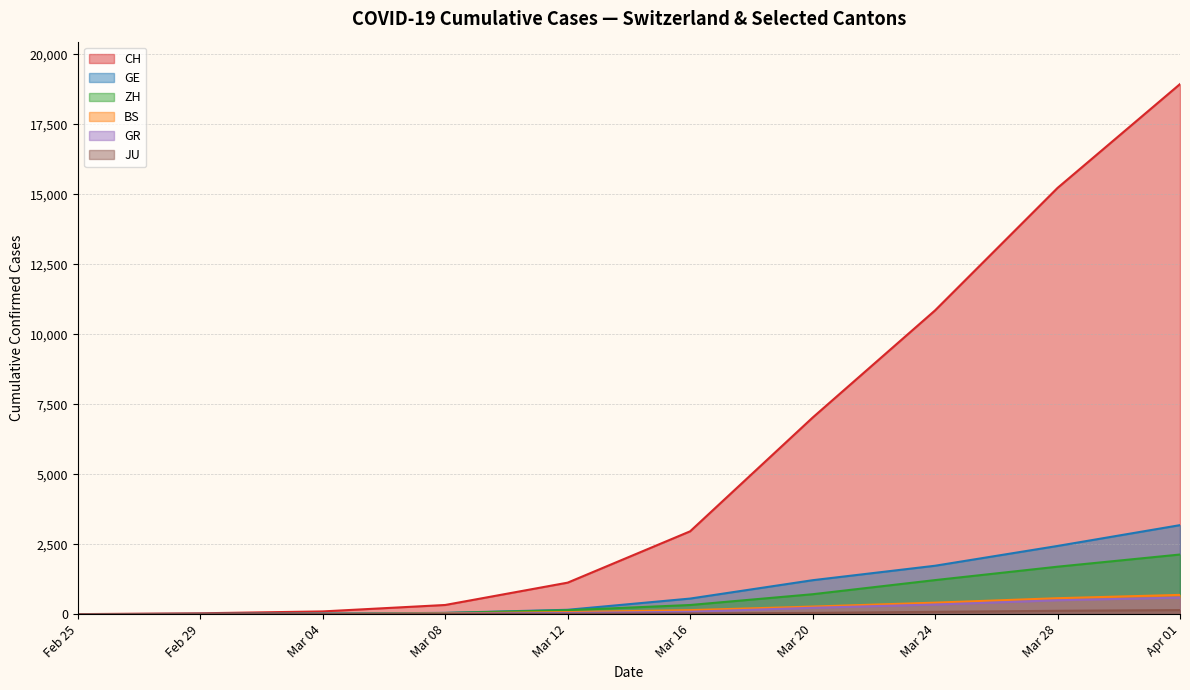

Is the value of BS at Mar 16 greater than the value of ZH at Mar 24?

No